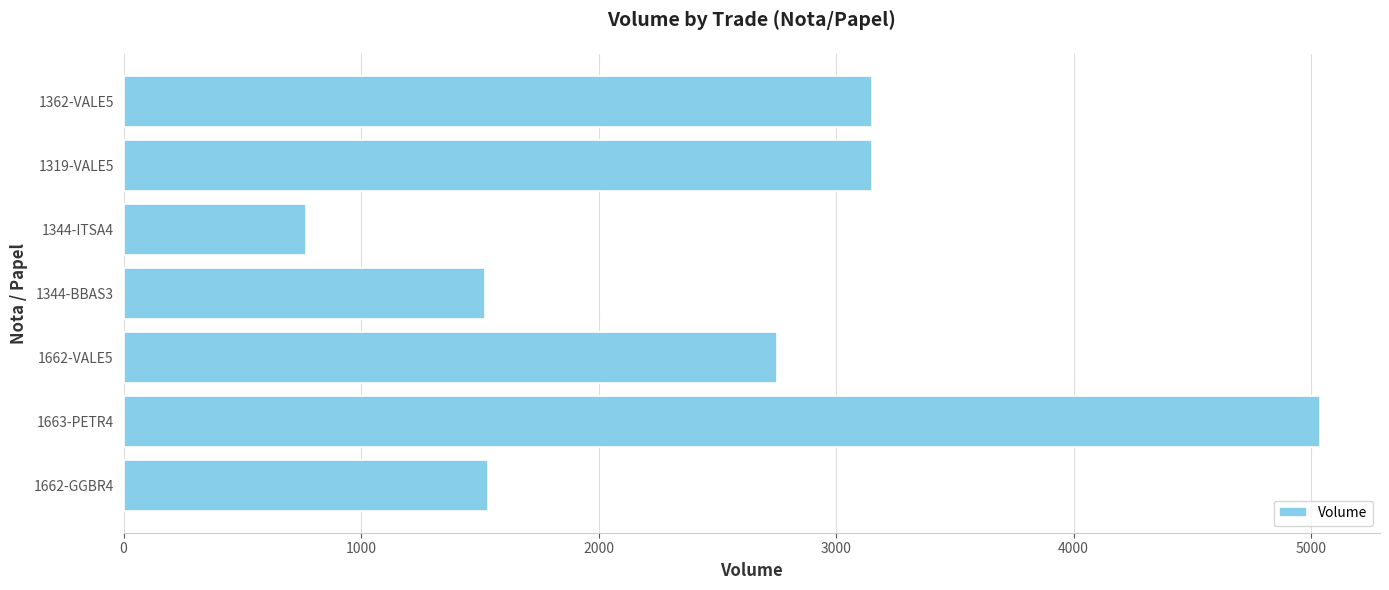

What is the smallest value displayed?

769